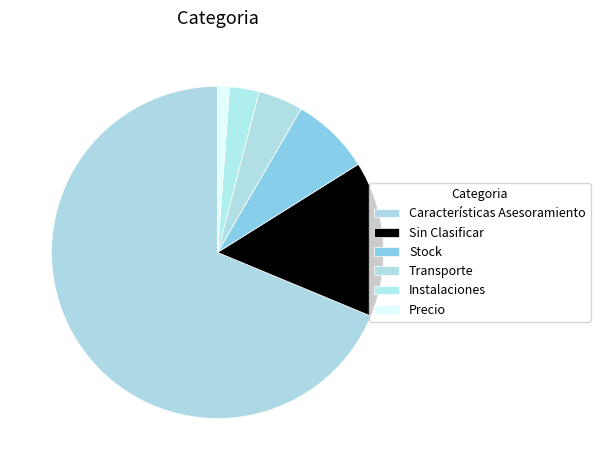

To the nearest percent, what portion does Características Asesoramiento represent?

69%